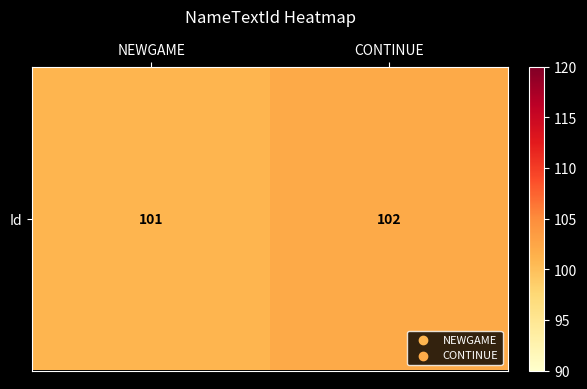

What is the difference between the values at NEWGAME and CONTINUE?

1